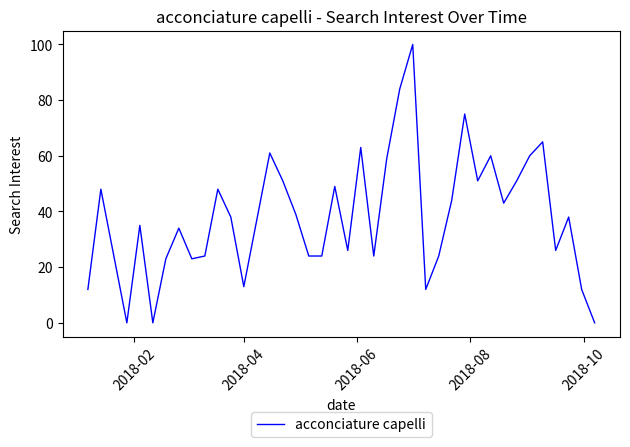

Is this an area chart (filled region under the line)?

No